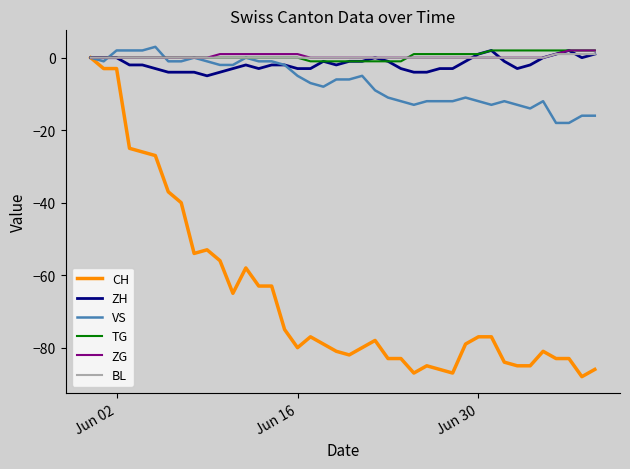

Which series has the largest range (max minus min)?

CH